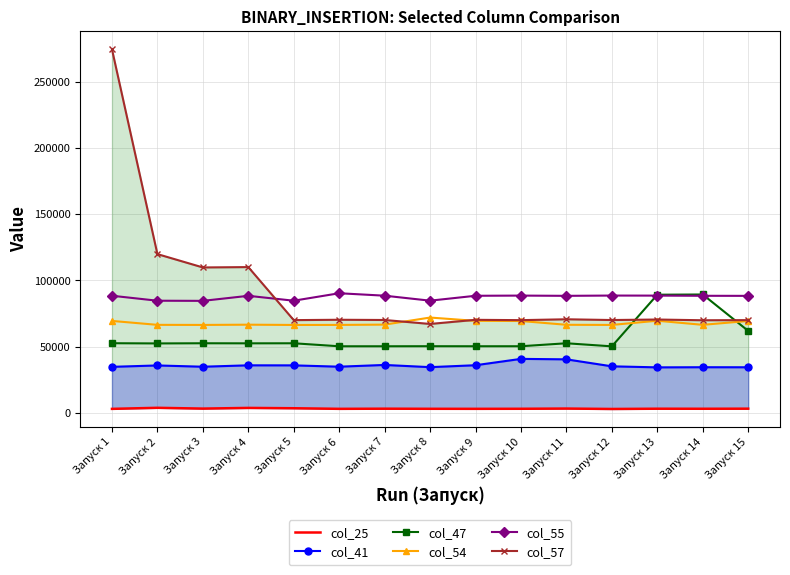

Is the value of col_41 at Запуск 8 greater than the value of col_47 at Запуск 13?

No